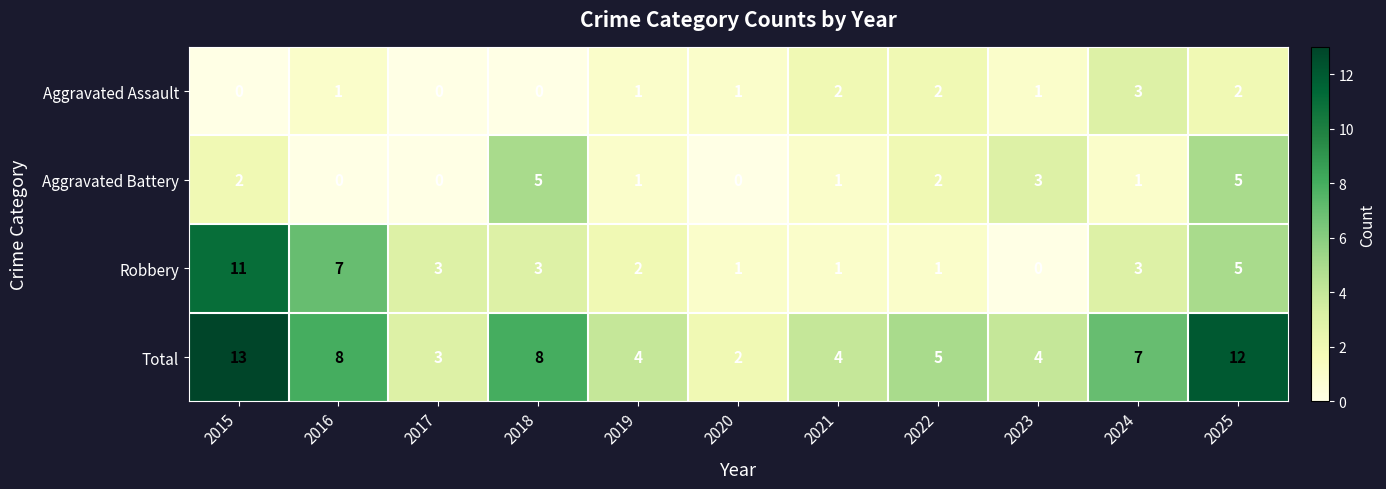

What is the spread (max minus min) of values at 2023?

4